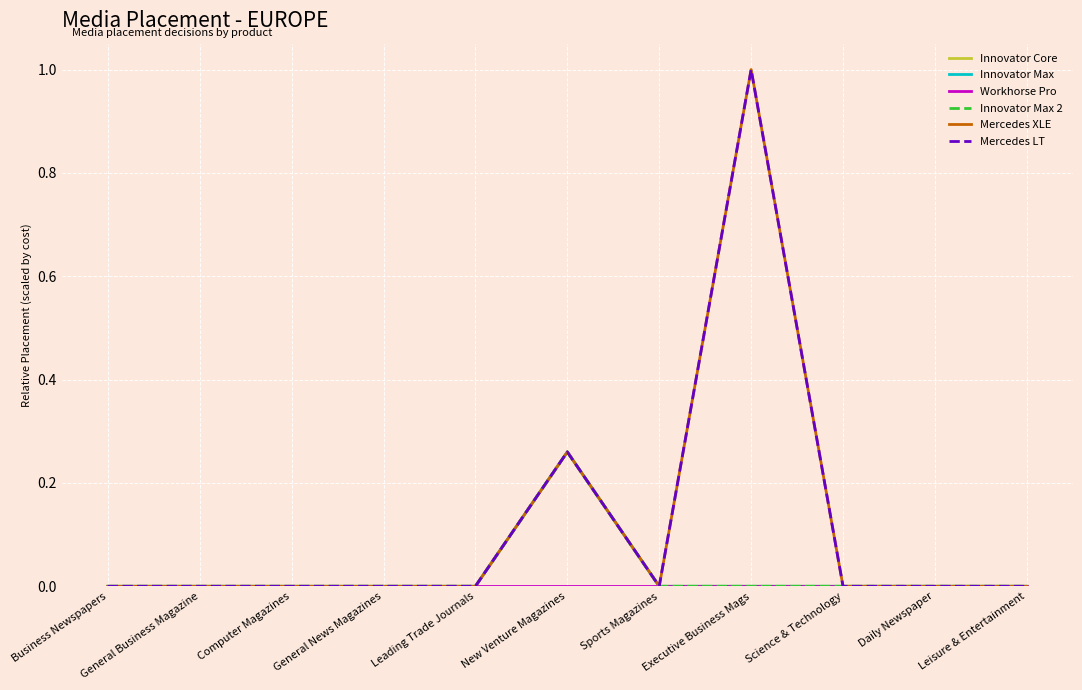

What is the sum of all Innovator Max values?

0.3